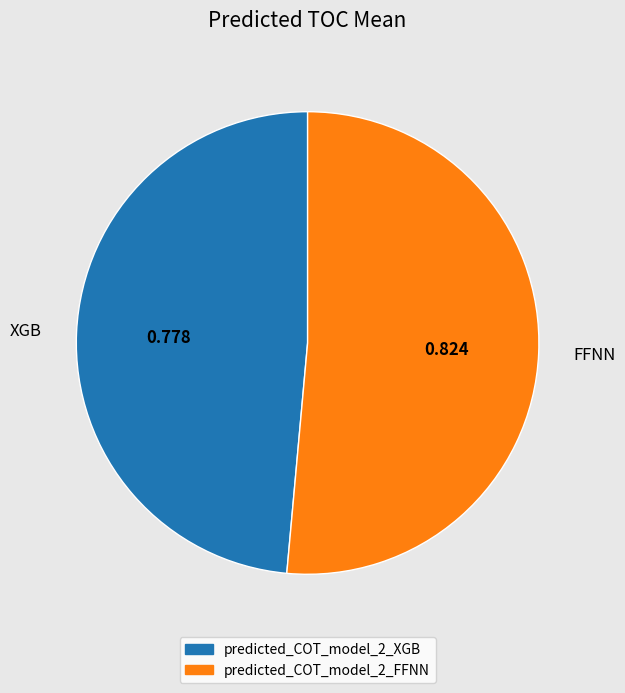

Rank the categories by value from lowest to highest.

XGB, FFNN